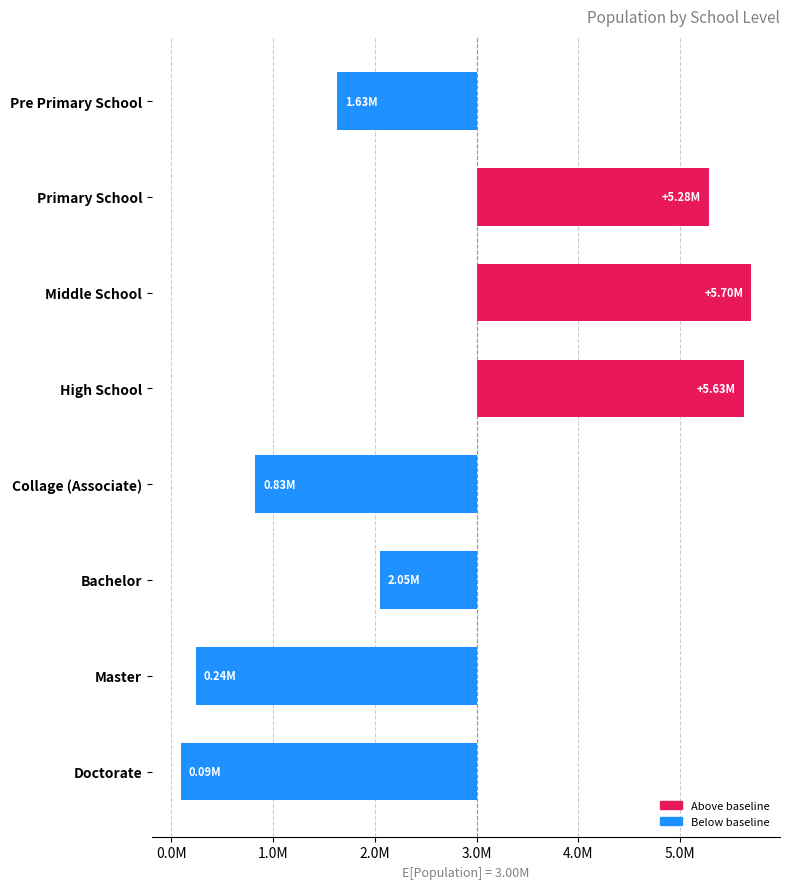

The chart shows a value of 1035906 at Middle School. True or false?

False